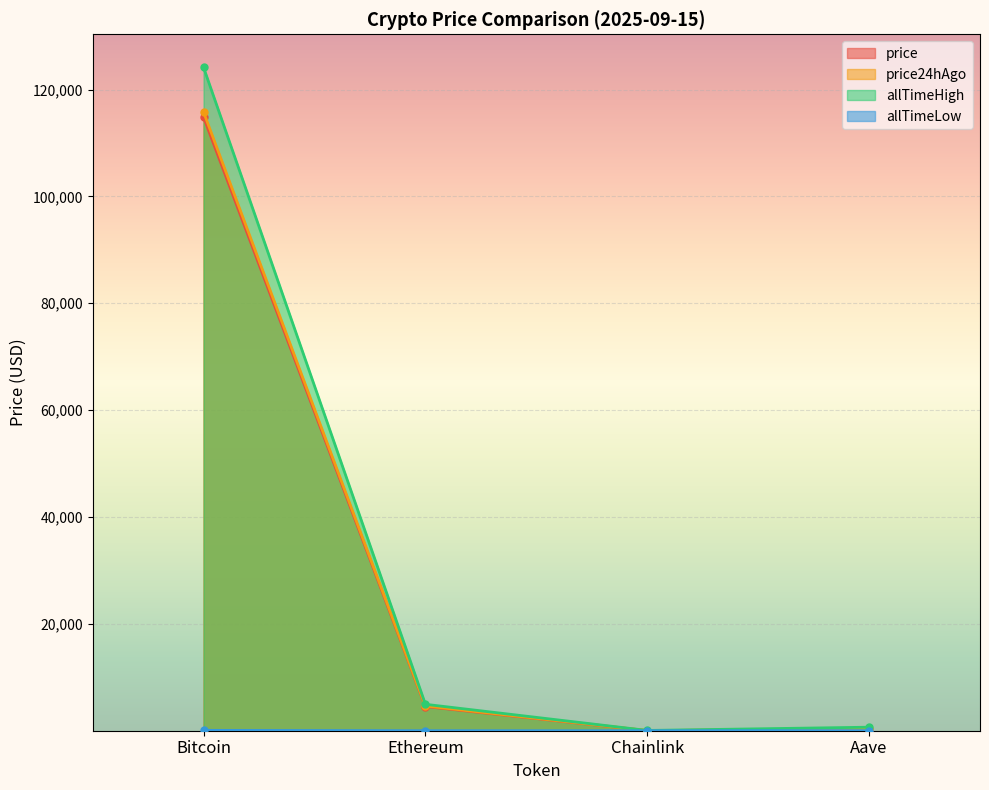

Where is the first local minimum for allTimeLow?

Chainlink